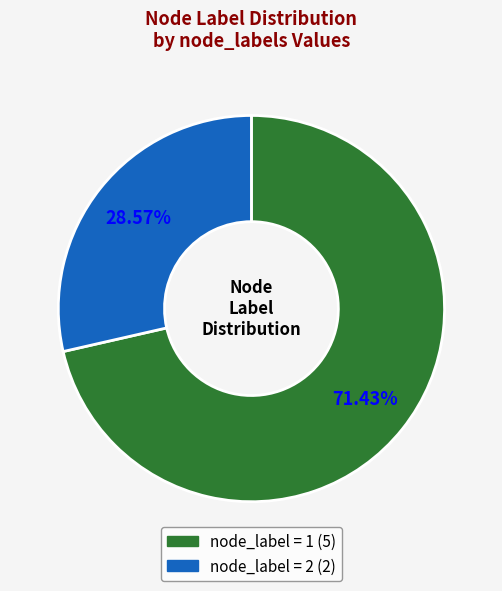

Is there any slice that represents more than half of the pie?

Yes